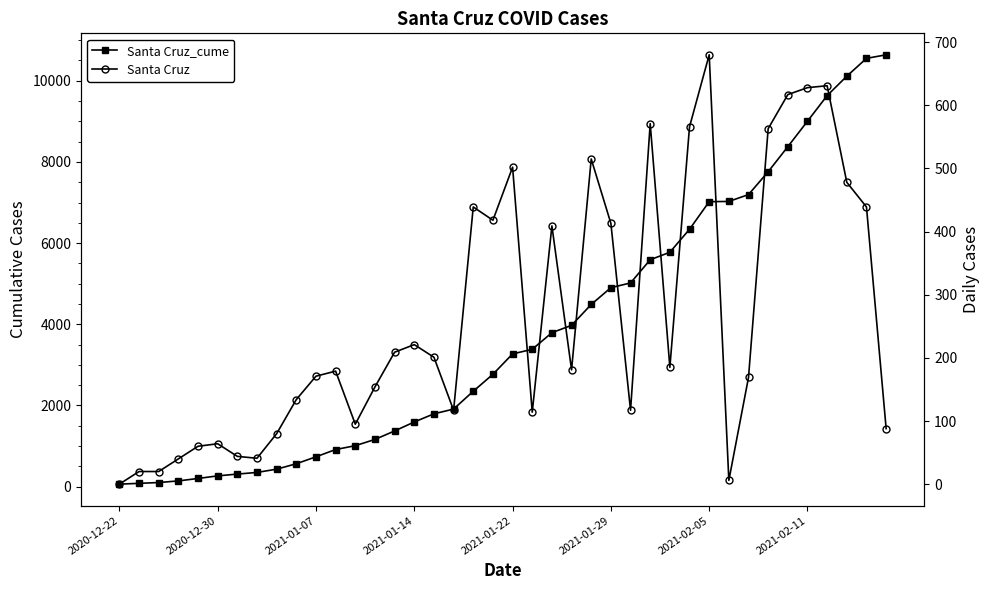

Which series has the largest range (max minus min)?

Santa Cruz_cume